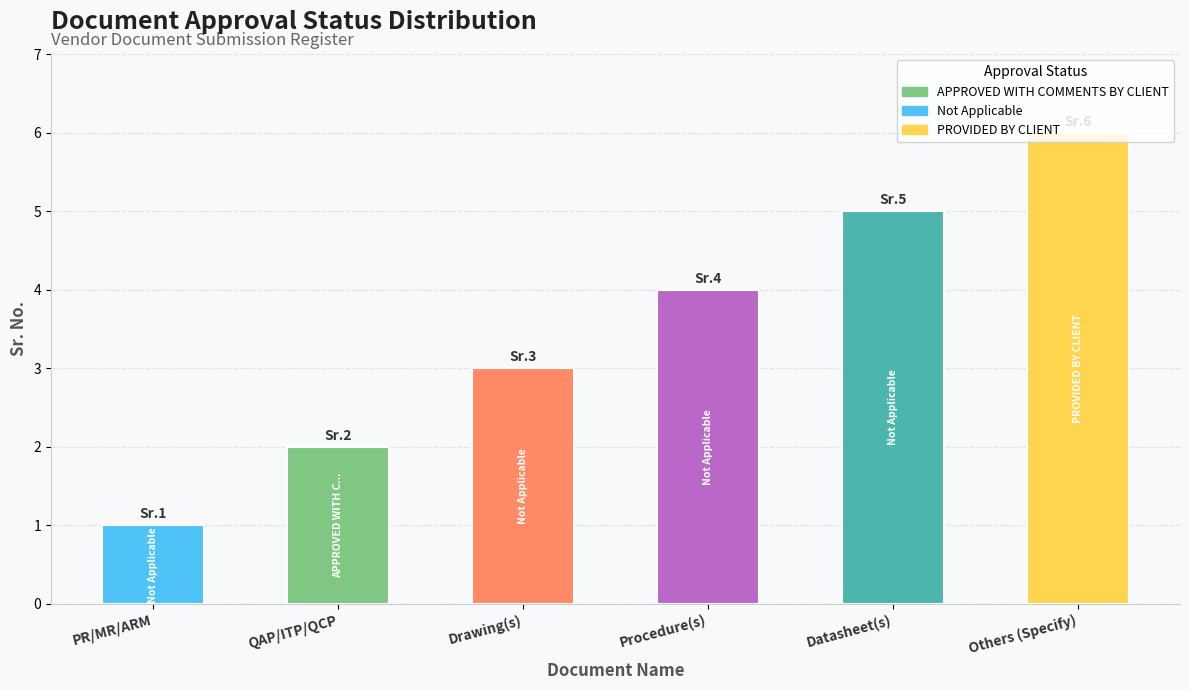

The value at Drawing(s) is 2. True or false?

False